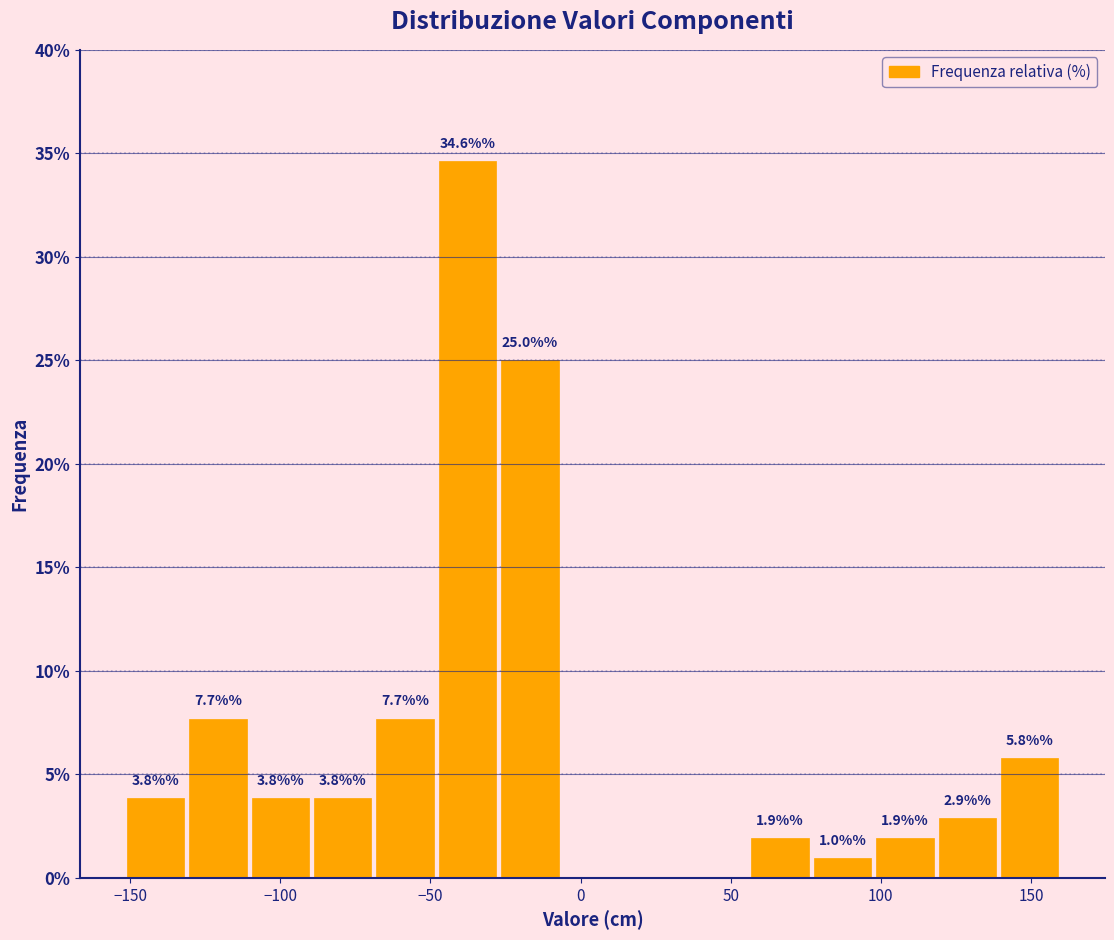

Which range on the x-axis has the tallest bar?

-50 to -25